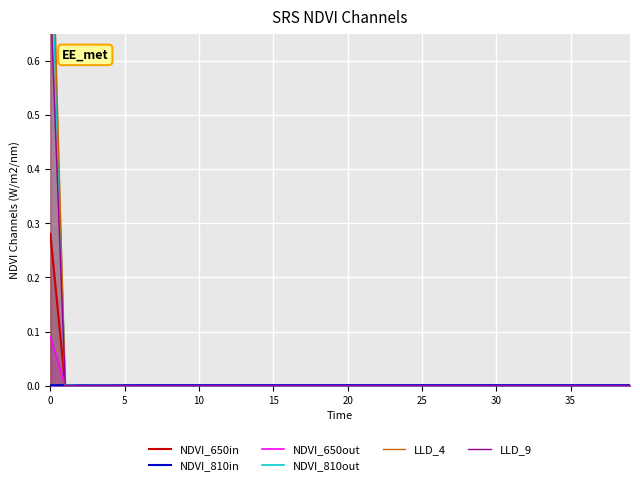

List the series in order of their peak value, highest first.

LLD_4, NDVI_810out, LLD_9, NDVI_650in, NDVI_650out, NDVI_810in